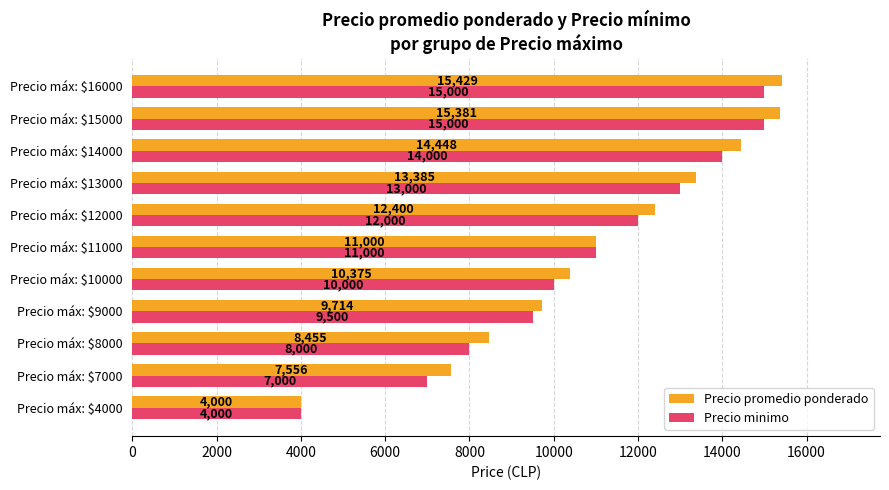

Which series has the largest total across all categories?

Precio promedio ponderado